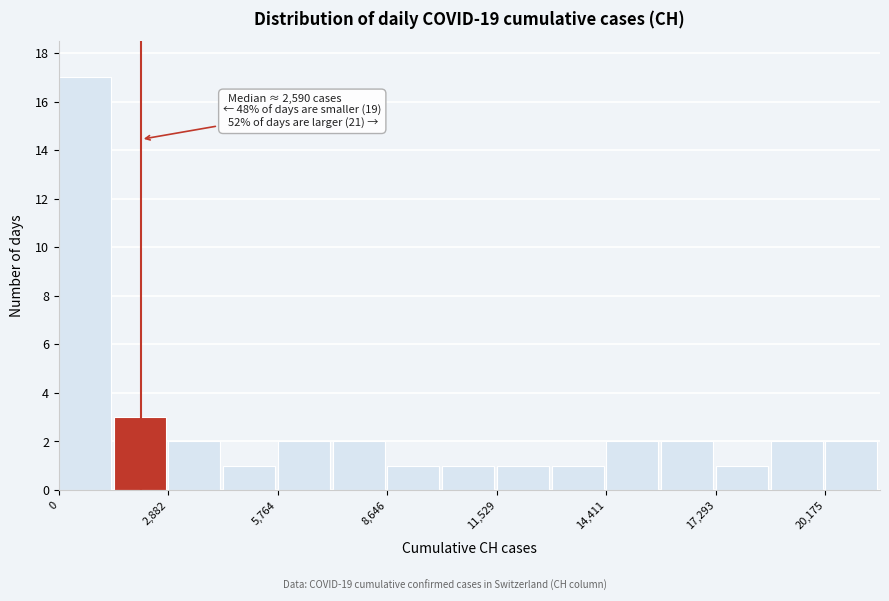

Read against the x-axis, roughly where is the centre of the tallest bar?

500